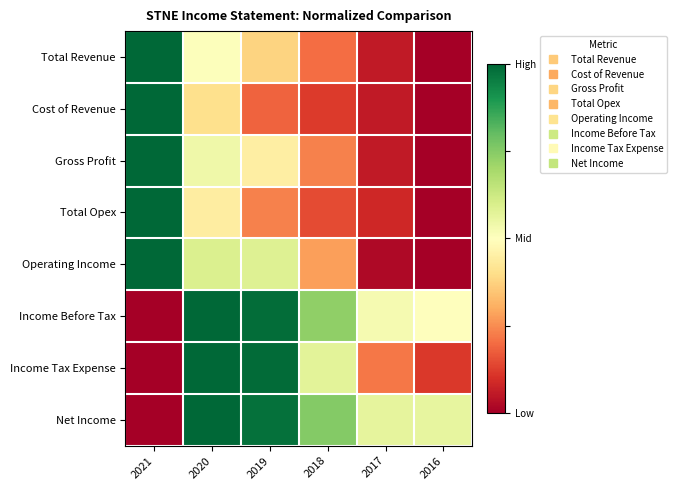

What is the total value across all series at 2016?

1.2